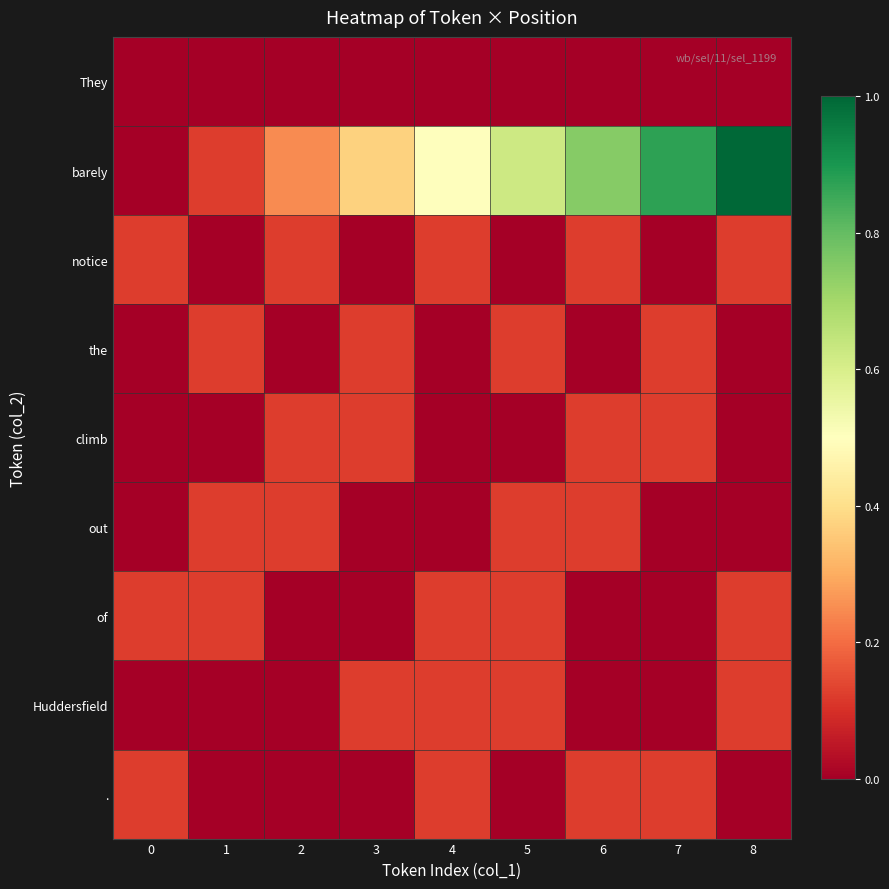

At 8, list the series in order from largest to smallest.

barely, notice, of, Huddersfield, They, the, climb, out, .